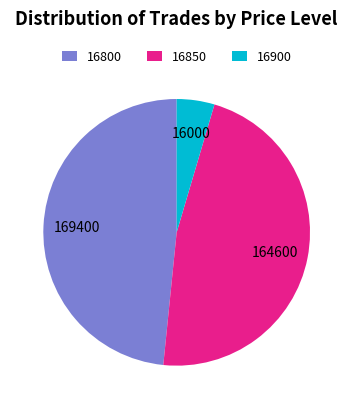

True or false: 16900 accounts for 10% of the total.

False